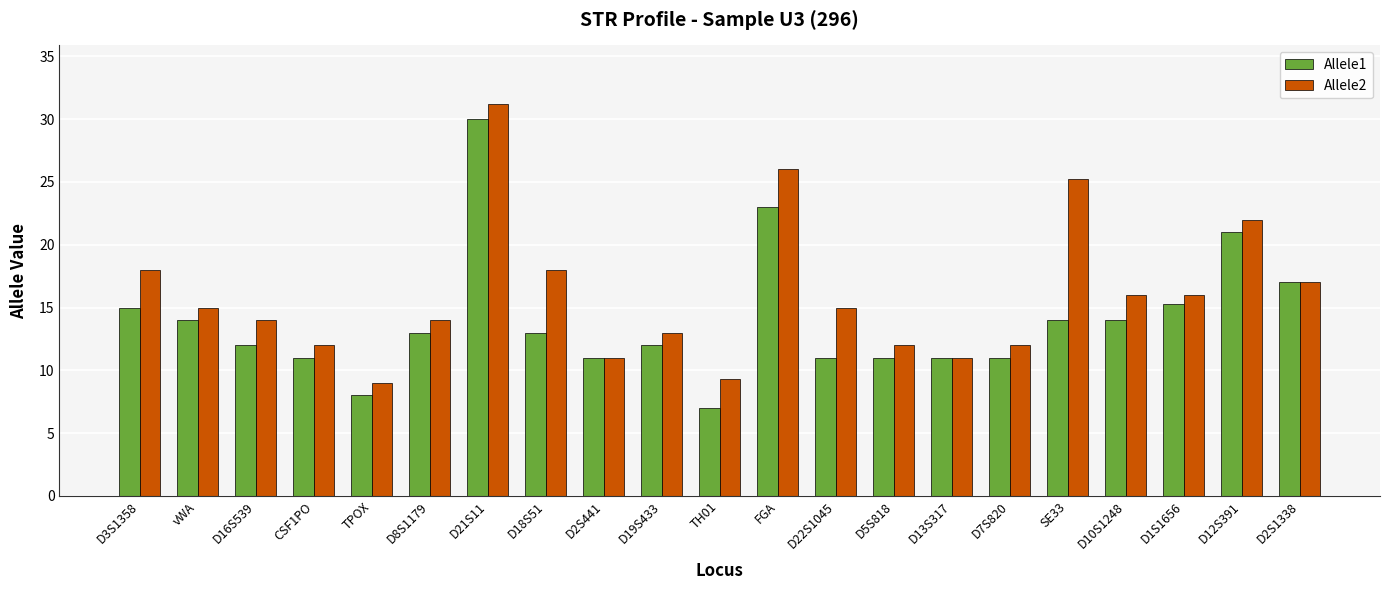

Reading left to right, list all the values displayed in this chart.

Allele1: 15.0	14.0	12.0	11.0	8.0	13.0	30.0	13.0	11.0	12.0	7.0	23.0	11.0	11.0	11.0	11.0	14.0	14.0	15.3	21.0	17.0
Allele2: 18.0	15.0	14.0	12.0	9.0	14.0	31.2	18.0	11.0	13.0	9.3	26.0	15.0	12.0	11.0	12.0	25.2	16.0	16.0	22.0	17.0